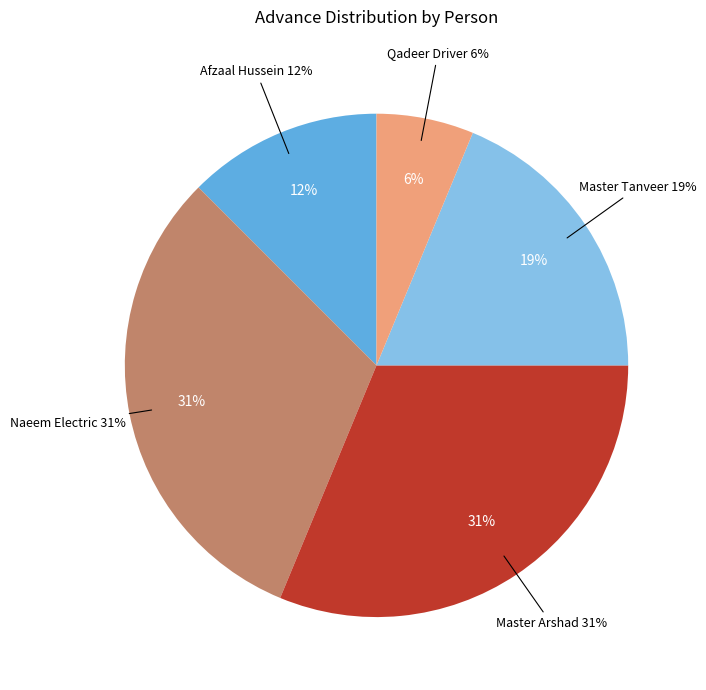

How many slices are in this pie chart?

5